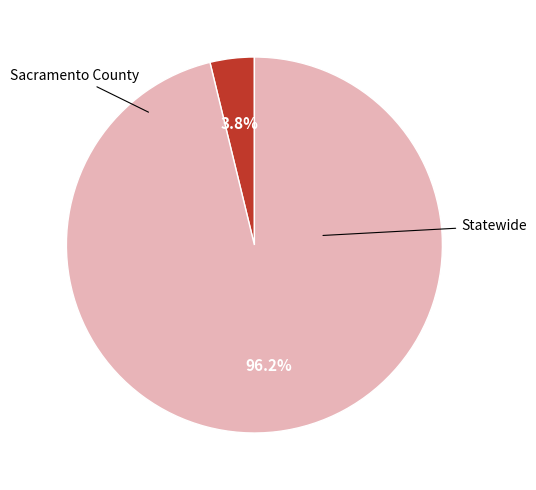

Does any single category account for the majority?

Yes